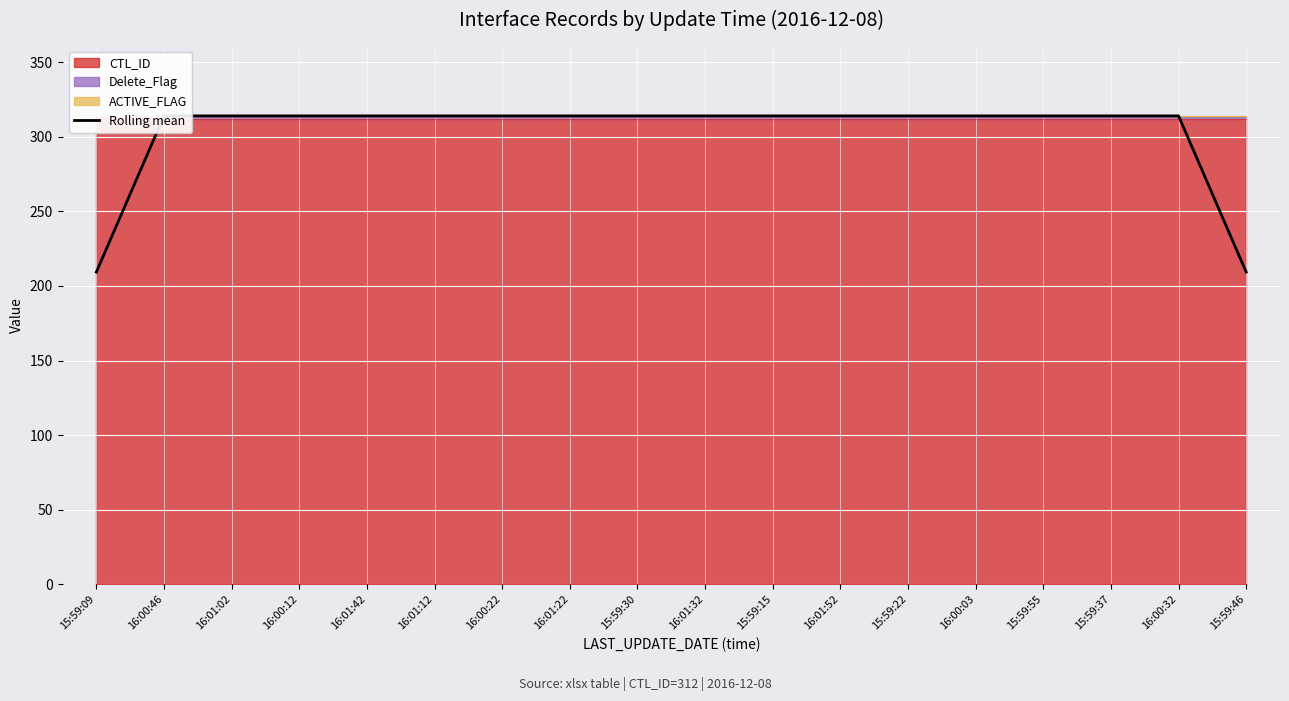

Rank the categories by value from highest to lowest.

16:00:46, 16:01:02, 16:00:12, 16:01:42, 16:01:12, 16:00:22, 16:01:22, 15:59:30, 16:01:32, 15:59:15, 16:01:52, 15:59:22, 16:00:03, 15:59:55, 15:59:37, 16:00:32, 15:59:09, 15:59:46